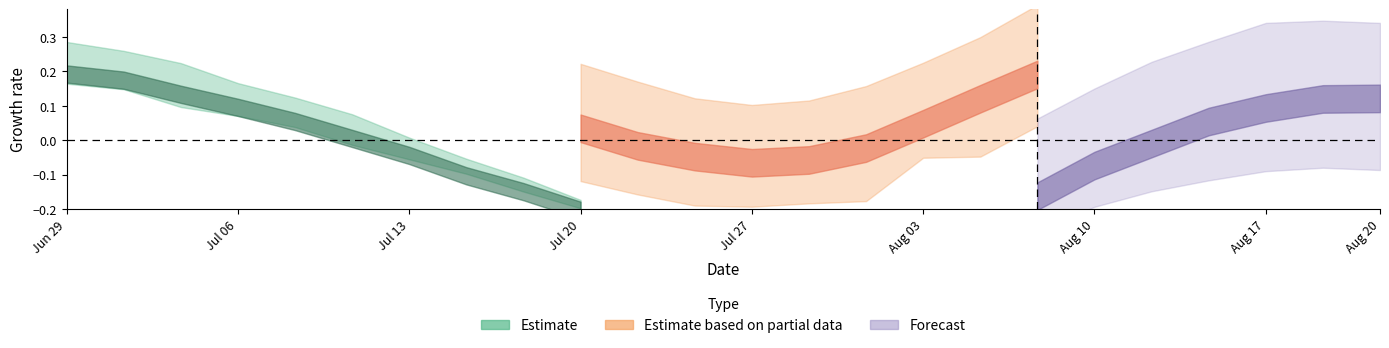

How many lines are shown in the chart?

5